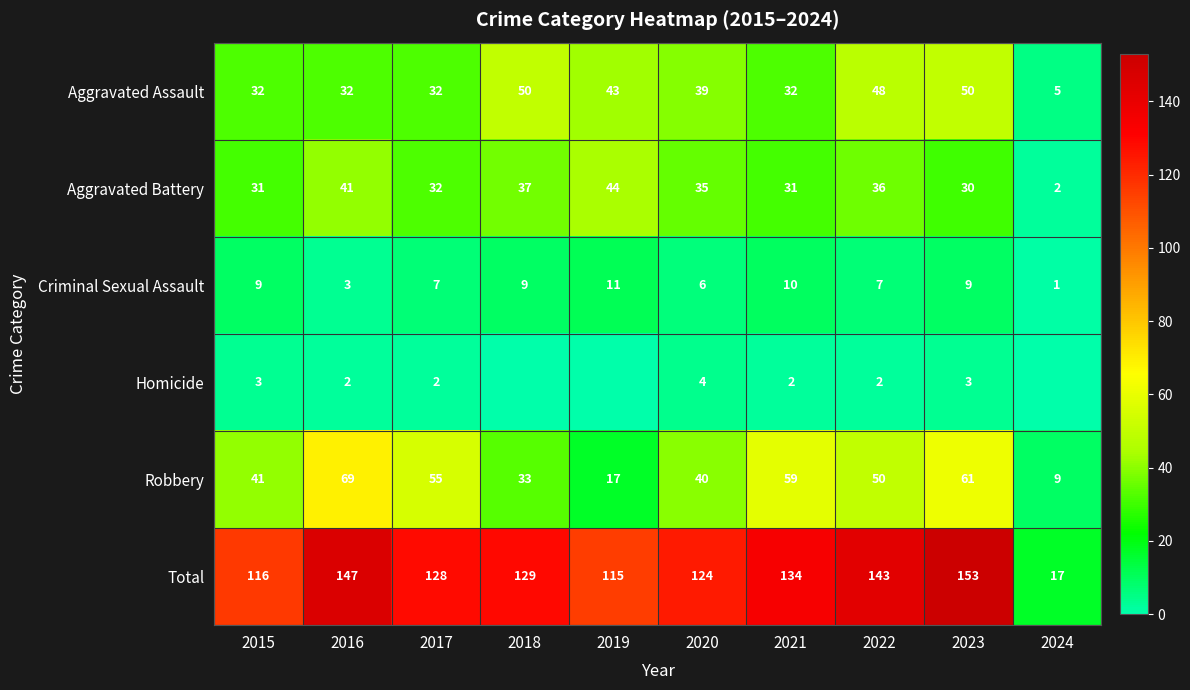

True or false: Aggravated Battery has a value of 31 at 2015.

True